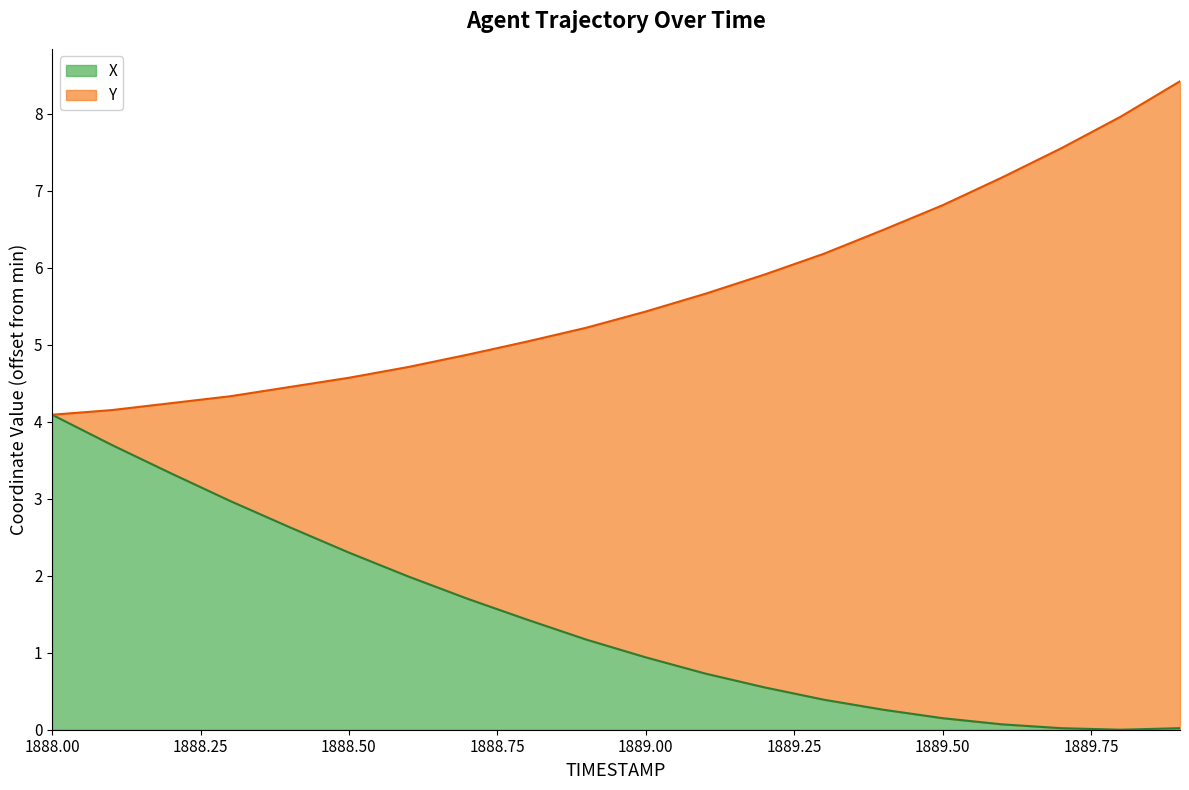

List the labels in order of value, largest first.

1888.0, 1888.1, 1888.2, 1888.3, 1888.4, 1888.5, 1888.6, 1888.7, 1888.8, 1888.9, 1889.0, 1889.1, 1889.2, 1889.3, 1889.4, 1889.5, 1889.6, 1889.7, 1889.9, 1889.8